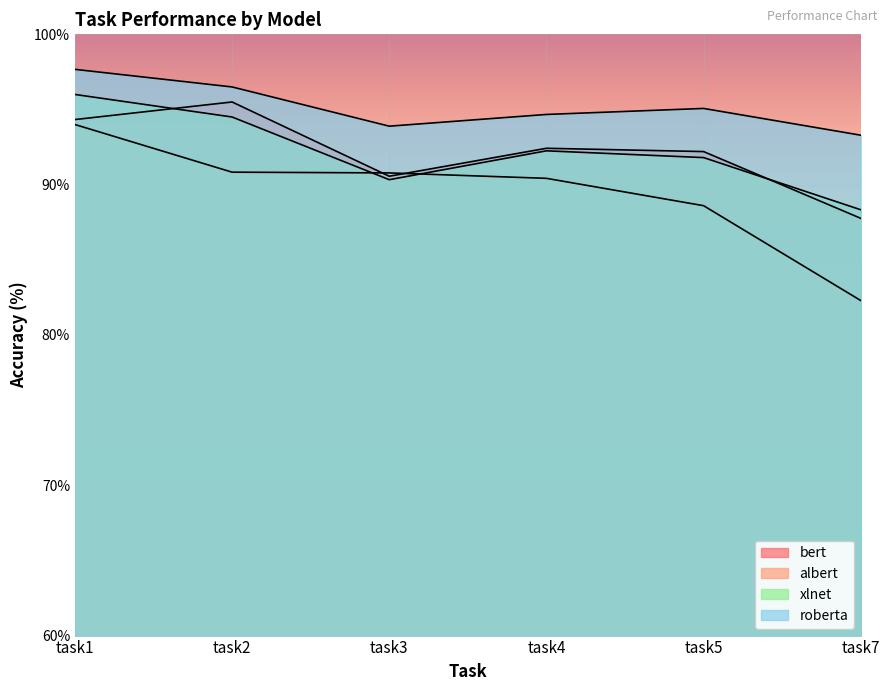

What is the sum of all albert values?

536.9